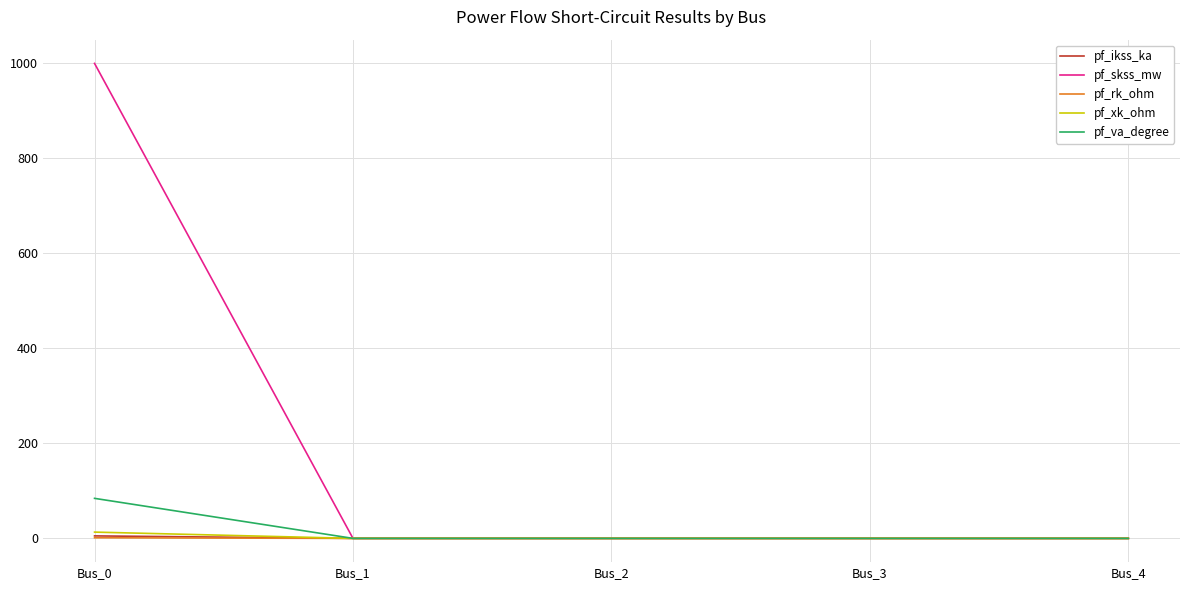

Is it true that pf_rk_ohm equals 1.3 at Bus_0?

True